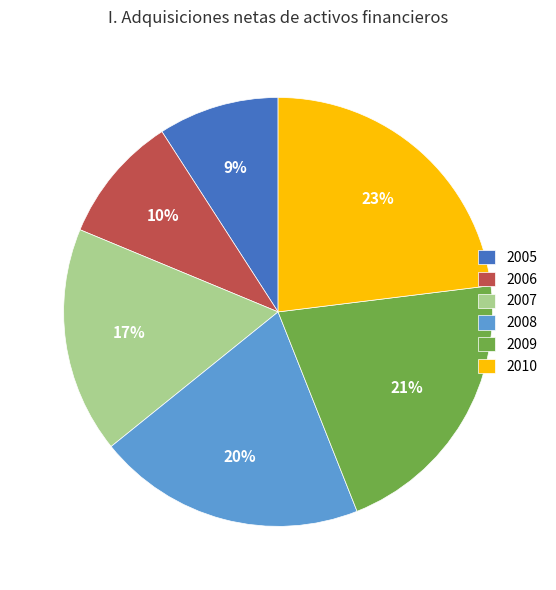

Between 2010 and 2009, which is larger?

2010